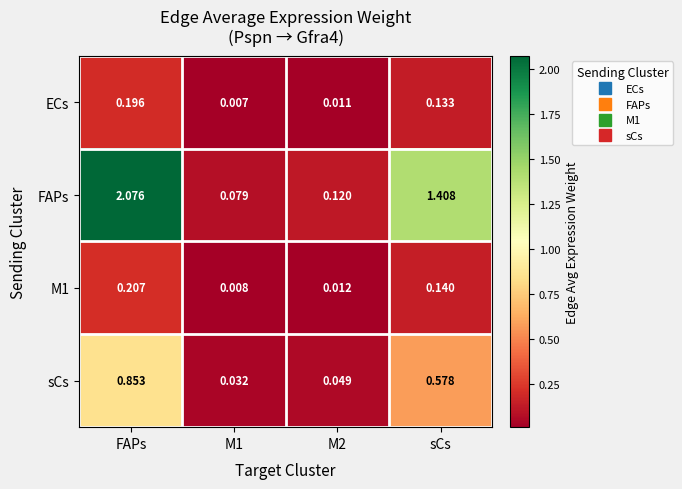

Which category has the highest value in the FAPs series?

FAPs